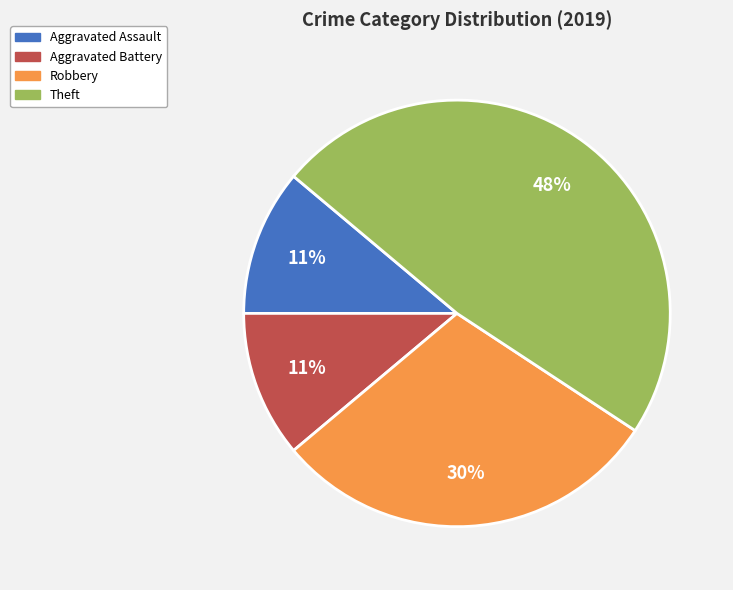

Is it true that Theft is 48% of the pie?

True